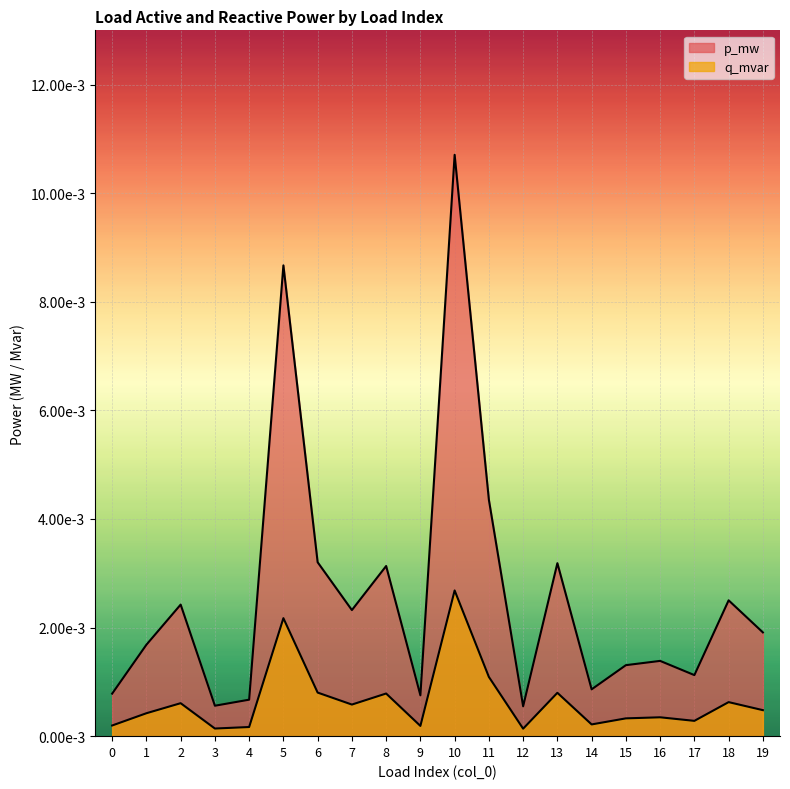

Does the chart display data point markers on the line(s)?

No